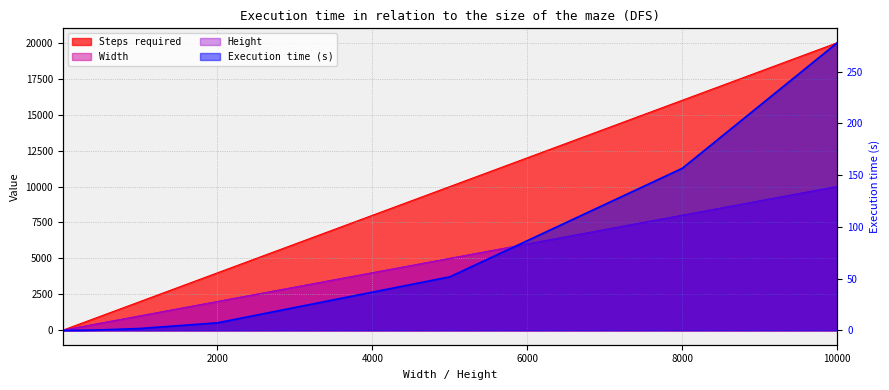

Which category has the highest value in the Execution time (s) series?

10001